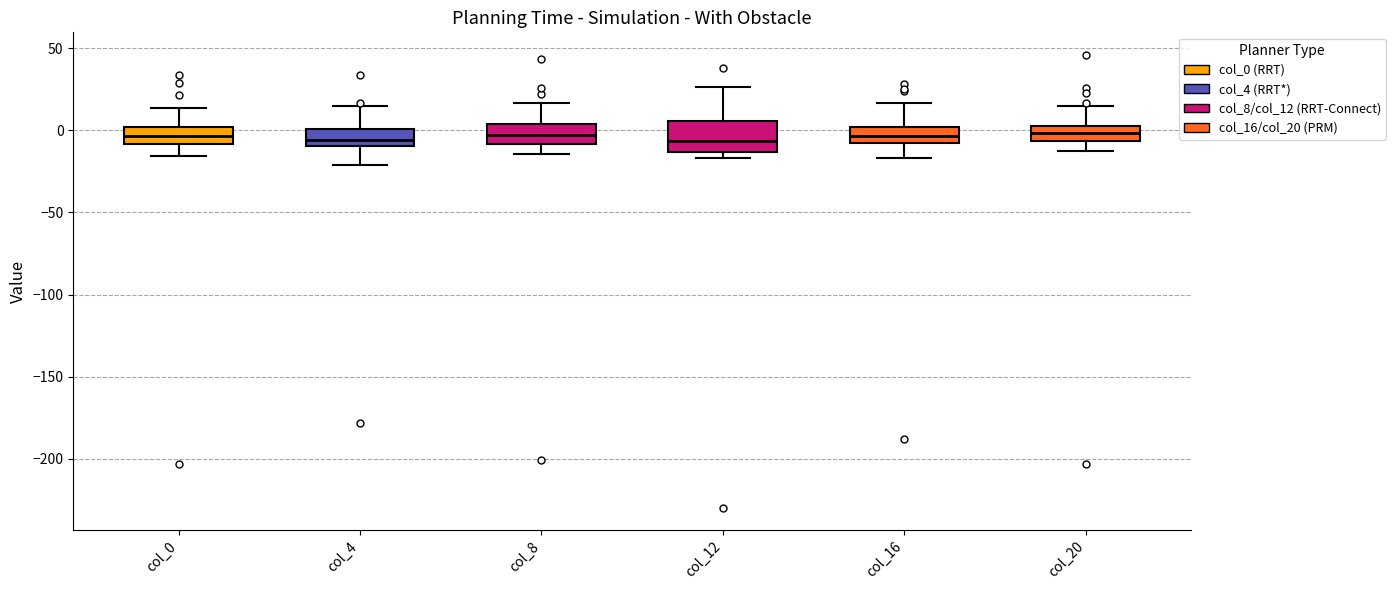

Reading left to right, transcribe this box plot: for each box, give where its median line is, the range the box spans, and where its two whiskers end, as read against the y-axis. The values are not printed on the chart, so give them approximately, as read against the axis.

col_0: median -5, box -10 to 0, whiskers -15 to 15
col_4: median -5, box -10 to 0, whiskers -20 to 15
col_8: median -5, box -10 to 5, whiskers -15 to 15
col_12: median -5, box -15 to 5, whiskers -15 (just below the box's lower edge) to 25
col_16: median -5, box -10 to 0, whiskers -15 to 15
col_20: median 0 (inside the box), box -5 to 0, whiskers -10 to 15